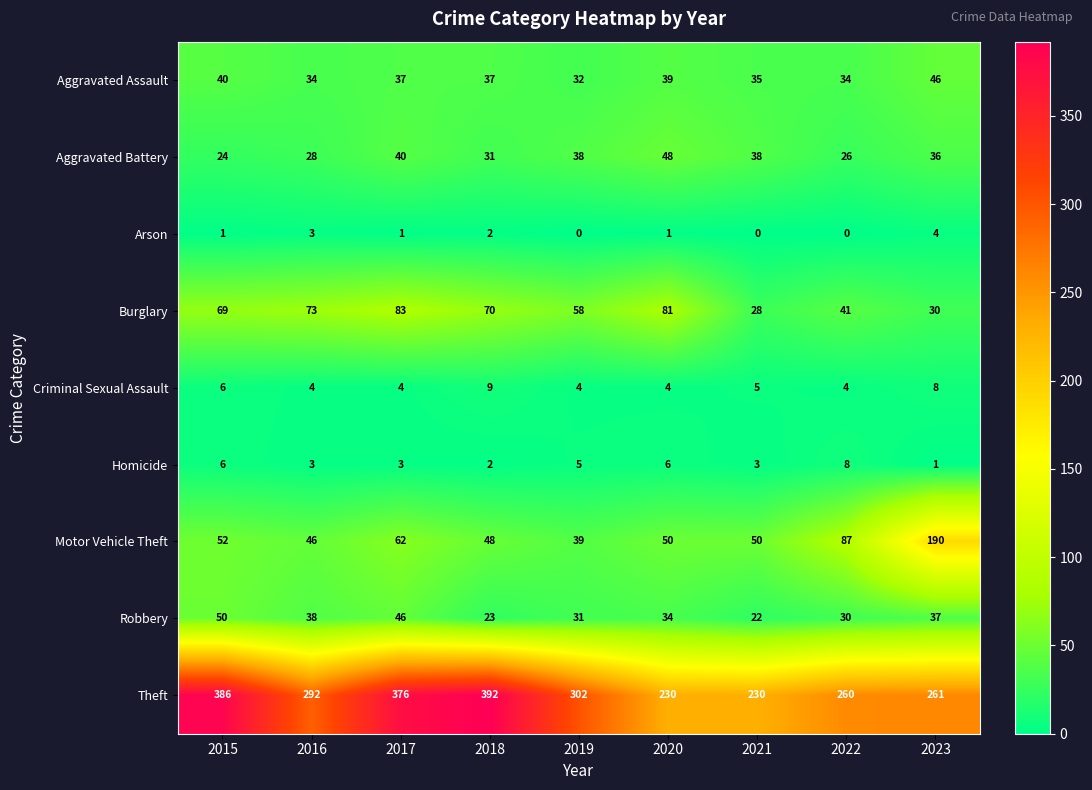

Rank the series at 2017 from lowest to highest value.

Arson, Homicide, Criminal Sexual Assault, Aggravated Assault, Aggravated Battery, Robbery, Motor Vehicle Theft, Burglary, Theft